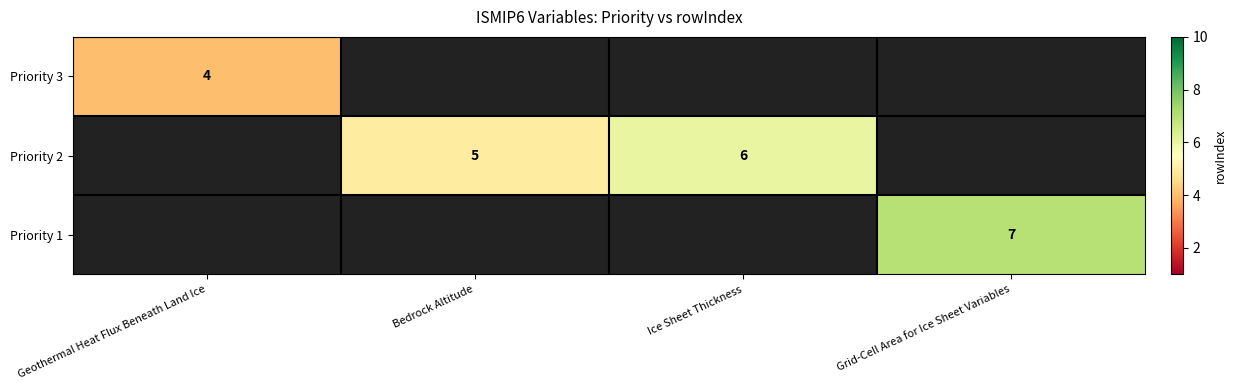

The value of Priority 2 at Bedrock Altitude is 8.6. True or false?

False